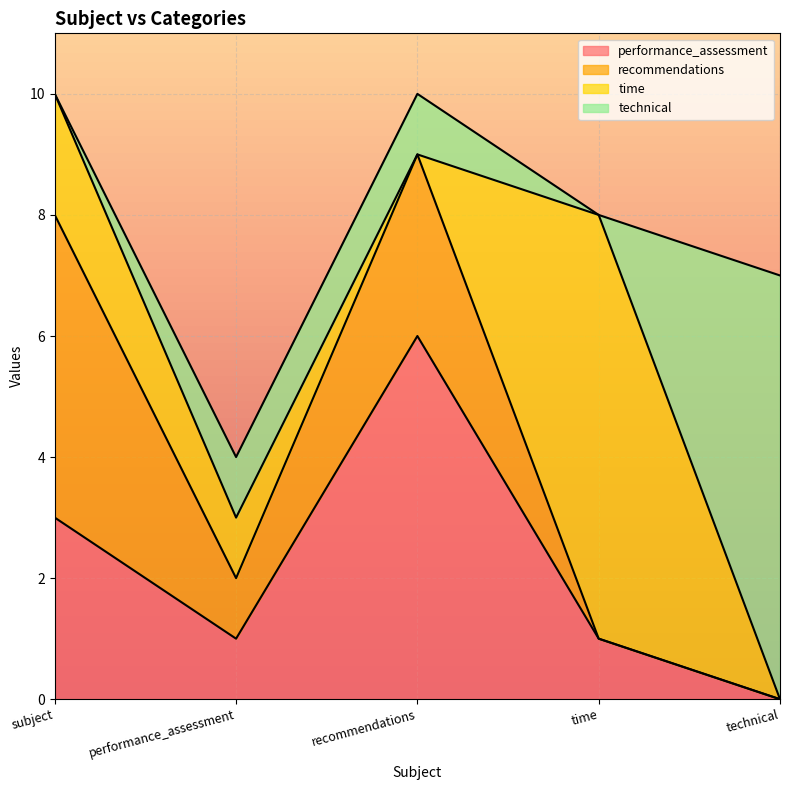

What is the sum of all time values?

10